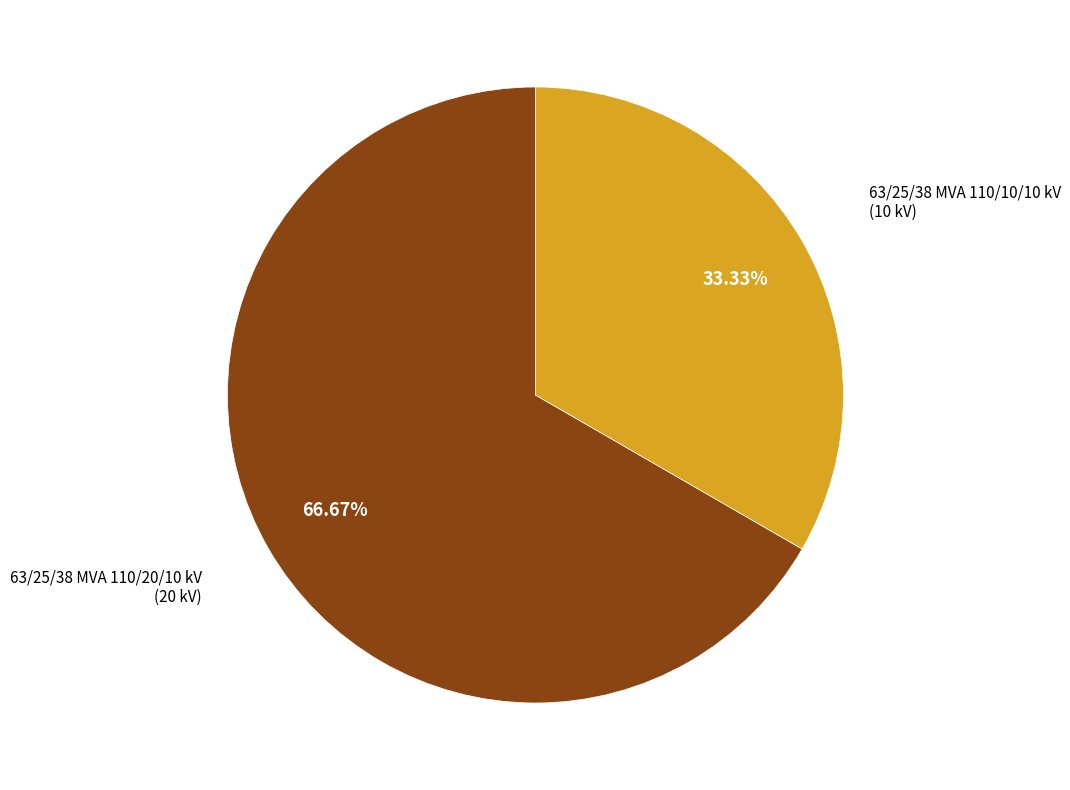

How many segments does this pie chart have?

2